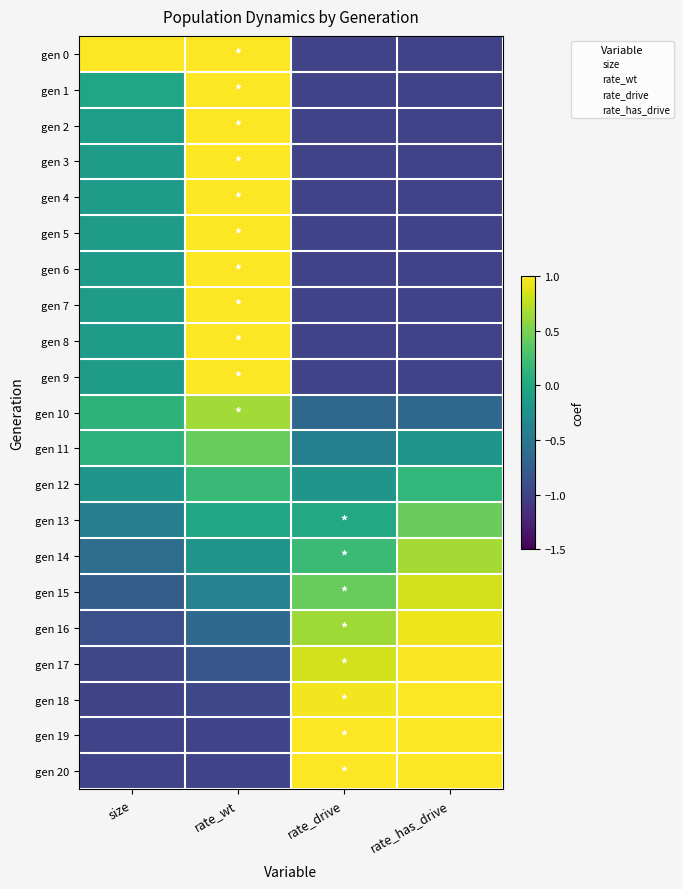

Reading left to right, extract all data points from this chart.

gen 0: size=1.0	rate_wt=1.0	rate_drive=-1.0	rate_has_drive=-1.0
gen 1: size=-0.0	rate_wt=1.0	rate_drive=-1.0	rate_has_drive=-1.0
gen 2: size=-0.1	rate_wt=1.0	rate_drive=-1.0	rate_has_drive=-1.0
gen 3: size=-0.1	rate_wt=1.0	rate_drive=-1.0	rate_has_drive=-1.0
gen 4: size=-0.1	rate_wt=1.0	rate_drive=-1.0	rate_has_drive=-1.0
gen 5: size=-0.1	rate_wt=1.0	rate_drive=-1.0	rate_has_drive=-1.0
gen 6: size=-0.1	rate_wt=1.0	rate_drive=-1.0	rate_has_drive=-1.0
gen 7: size=-0.1	rate_wt=1.0	rate_drive=-1.0	rate_has_drive=-1.0
gen 8: size=-0.1	rate_wt=1.0	rate_drive=-1.0	rate_has_drive=-1.0
gen 9: size=-0.1	rate_wt=1.0	rate_drive=-1.0	rate_has_drive=-1.0
gen 10: size=0.1	rate_wt=0.7	rate_drive=-0.7	rate_has_drive=-0.7
gen 11: size=0.1	rate_wt=0.4	rate_drive=-0.4	rate_has_drive=-0.2
gen 12: size=-0.2	rate_wt=0.2	rate_drive=-0.2	rate_has_drive=0.2
gen 13: size=-0.4	rate_wt=-0.0	rate_drive=0.0	rate_has_drive=0.4
gen 14: size=-0.6	rate_wt=-0.2	rate_drive=0.2	rate_has_drive=0.7
gen 15: size=-0.8	rate_wt=-0.4	rate_drive=0.4	rate_has_drive=0.8
gen 16: size=-0.9	rate_wt=-0.6	rate_drive=0.6	rate_has_drive=0.9
gen 17: size=-1.0	rate_wt=-0.8	rate_drive=0.8	rate_has_drive=1.0
gen 18: size=-1.0	rate_wt=-1.0	rate_drive=1.0	rate_has_drive=1.0
gen 19: size=-1.0	rate_wt=-1.0	rate_drive=1.0	rate_has_drive=1.0
gen 20: size=-1.0	rate_wt=-1.0	rate_drive=1.0	rate_has_drive=1.0